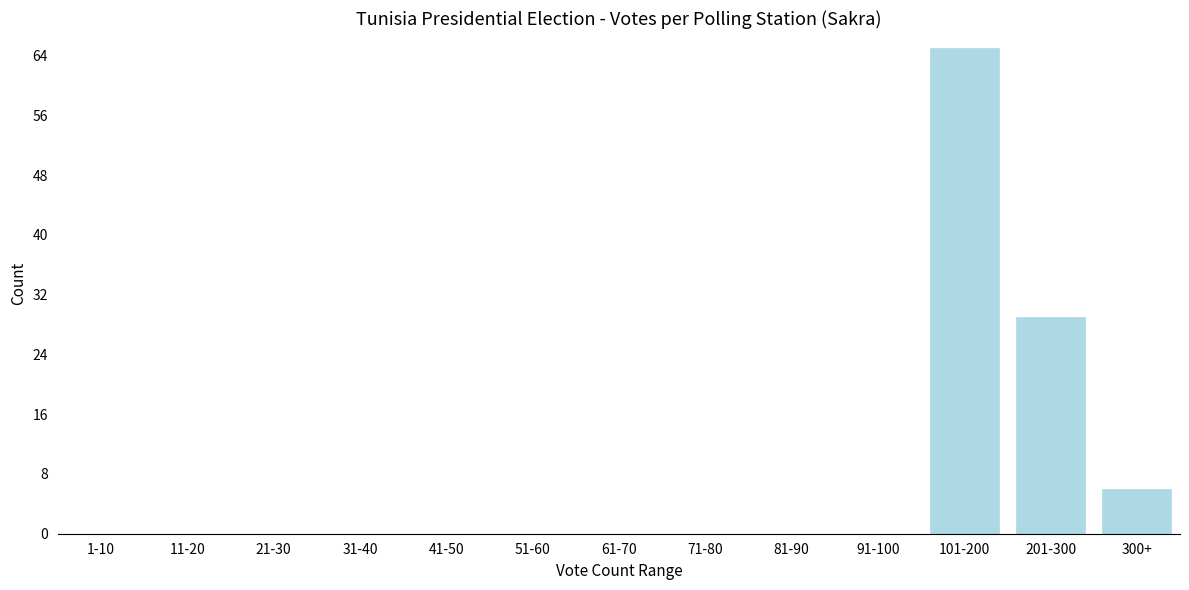

Reading left to right, extract all data points from this chart.

1-10=0	11-20=0	21-30=0	31-40=0	41-50=0	51-60=0	61-70=0	71-80=0	81-90=0	91-100=0	101-200=65	201-300=29	300+=6